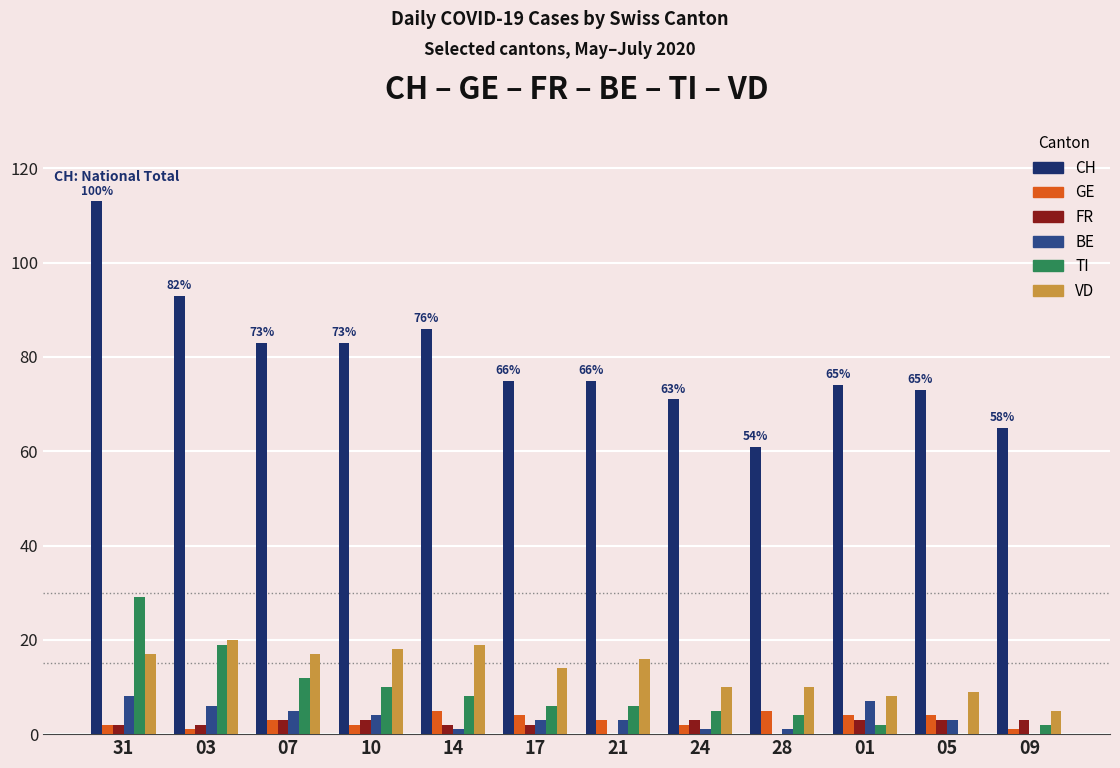

Which category has the highest value across all series?

31